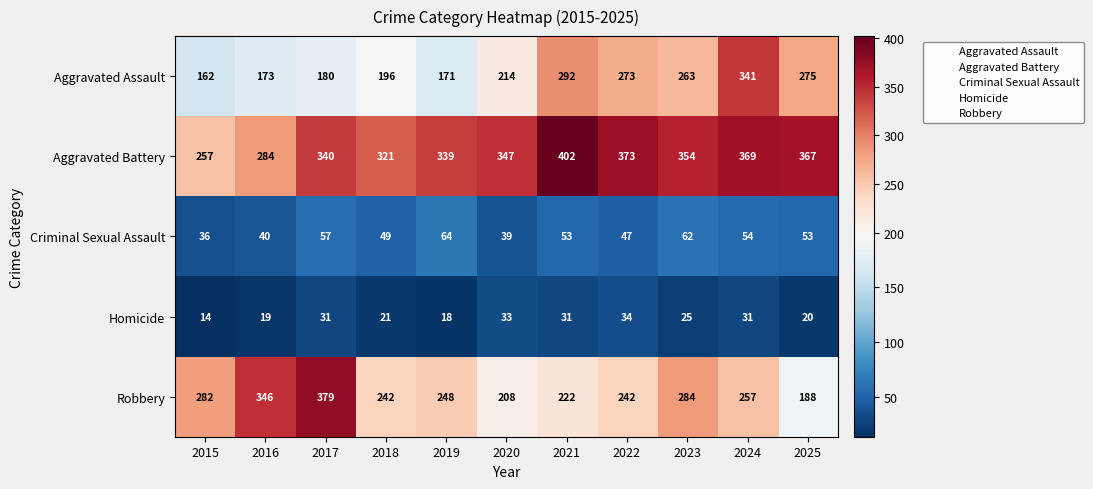

At which label does Criminal Sexual Assault first exceed 53?

2017